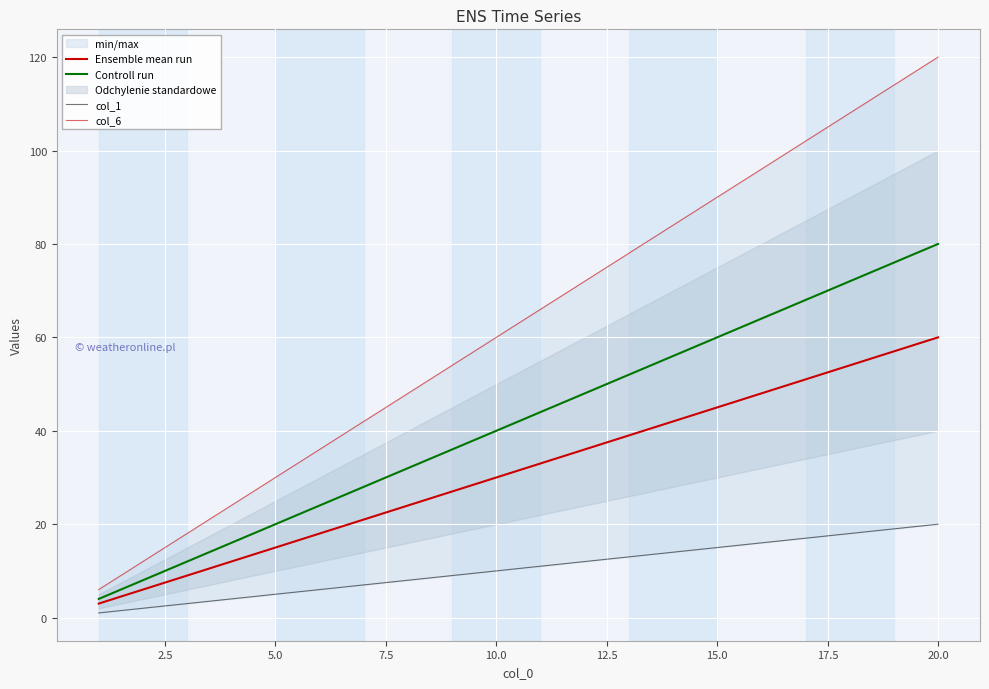

How many data points does each series have?

20